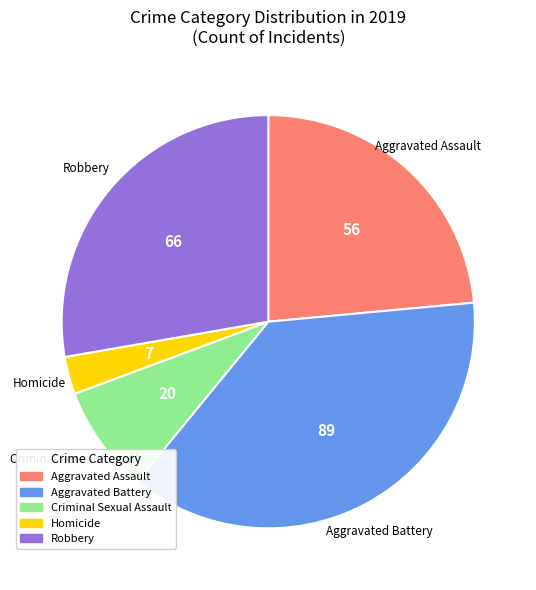

Do Aggravated Battery and Homicide together represent more than half of the pie?

No